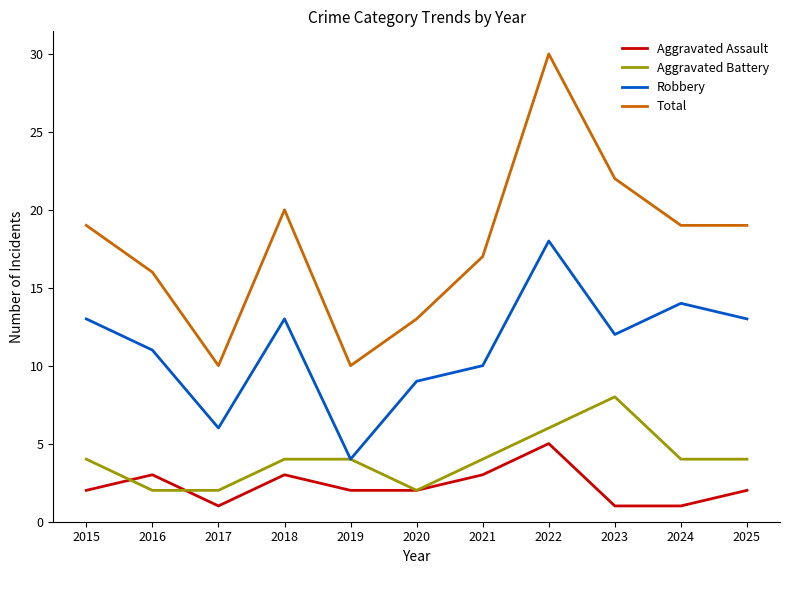

How many lines are shown in the chart?

4